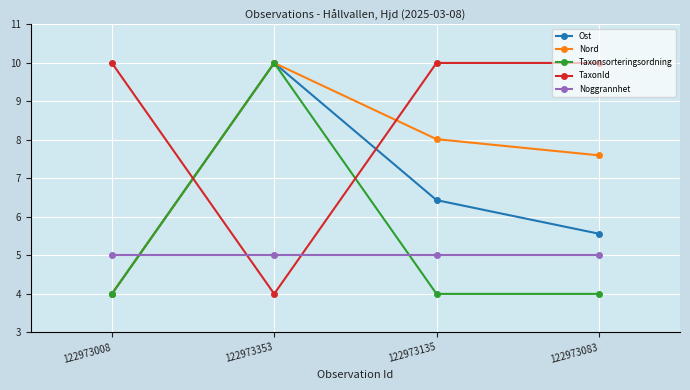

What is the maximum value for Noggrannhet?

5.0